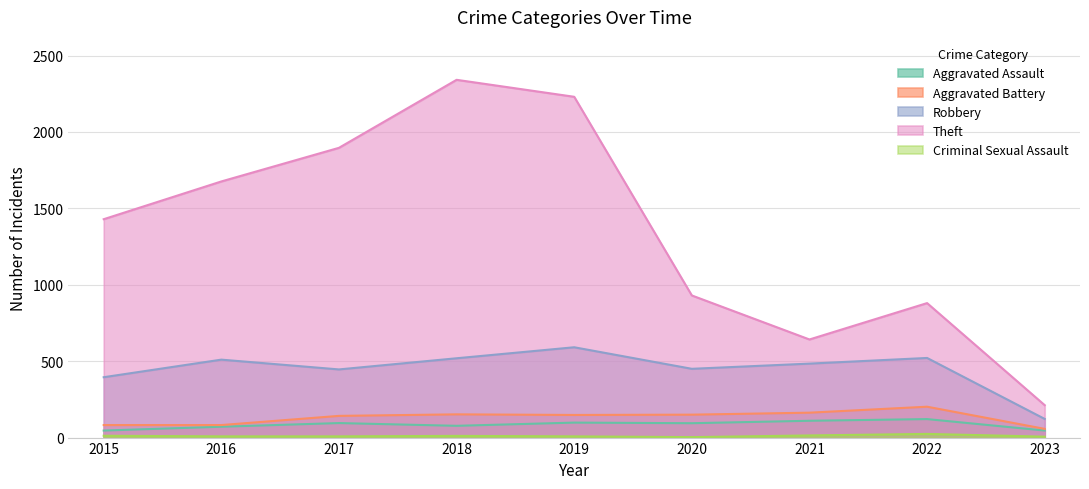

How many values in the Theft series exceed 1429?

4